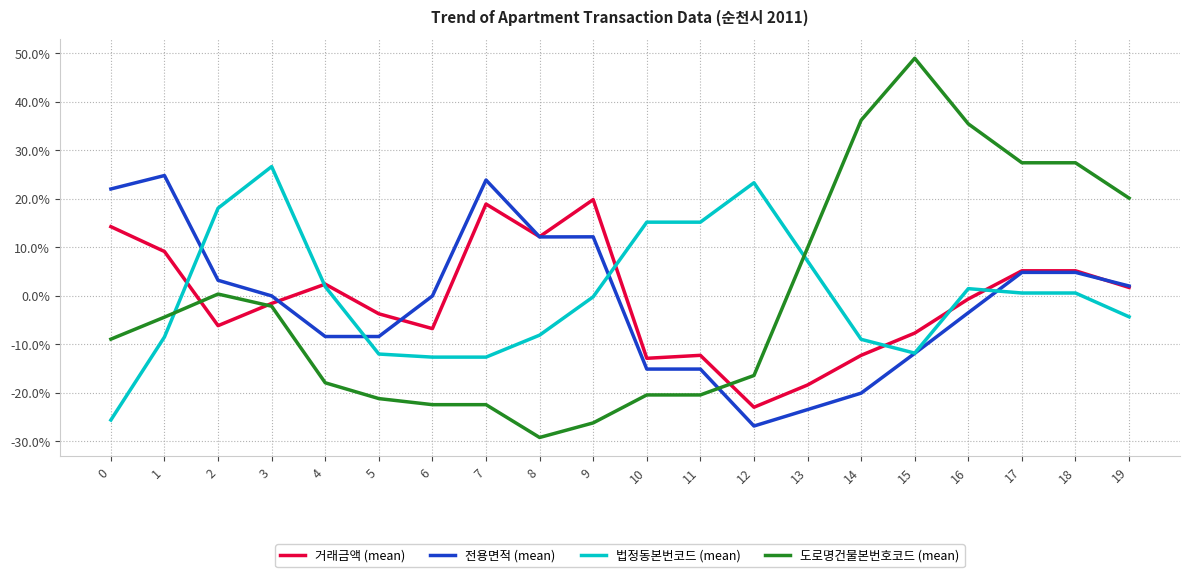

At which category does 법정동본번코드 (mean) reach its first local peak?

3